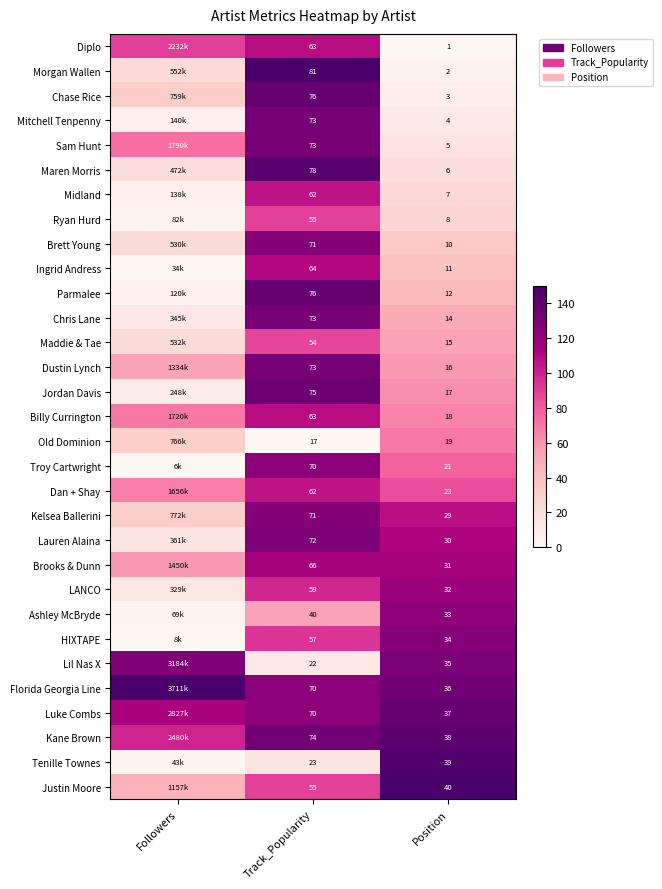

At Position, list the series in order from largest to smallest.

Justin Moore, Tenille Townes, Kane Brown, Luke Combs, Florida Georgia Line, Lil Nas X, HIXTAPE, Ashley McBryde, LANCO, Brooks & Dunn, Lauren Alaina, Kelsea Ballerini, Dan + Shay, Troy Cartwright, Old Dominion, Billy Currington, Jordan Davis, Dustin Lynch, Maddie & Tae, Chris Lane, Parmalee, Ingrid Andress, Brett Young, Ryan Hurd, Midland, Maren Morris, Sam Hunt, Mitchell Tenpenny, Chase Rice, Morgan Wallen, Diplo